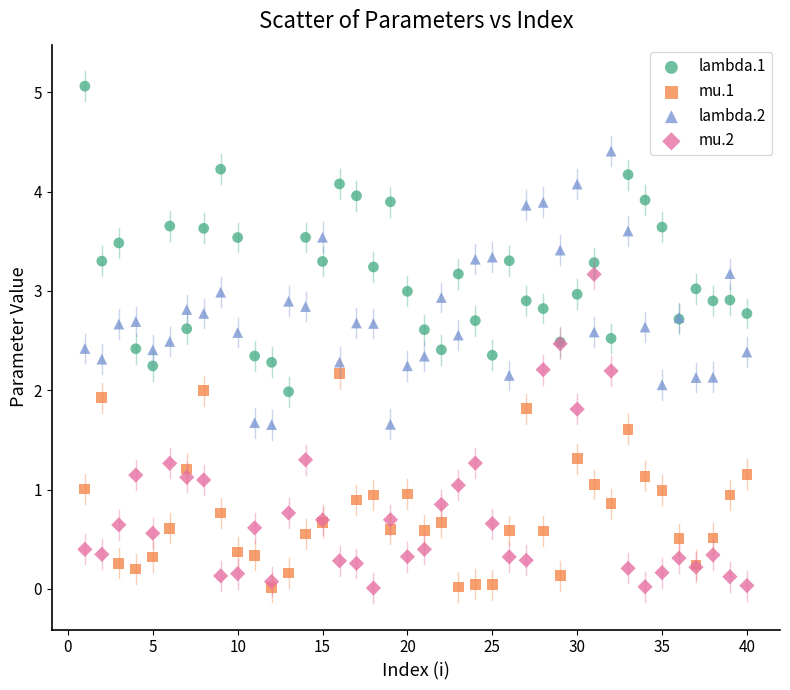

Which series contains the highest Y value?

lambda.1